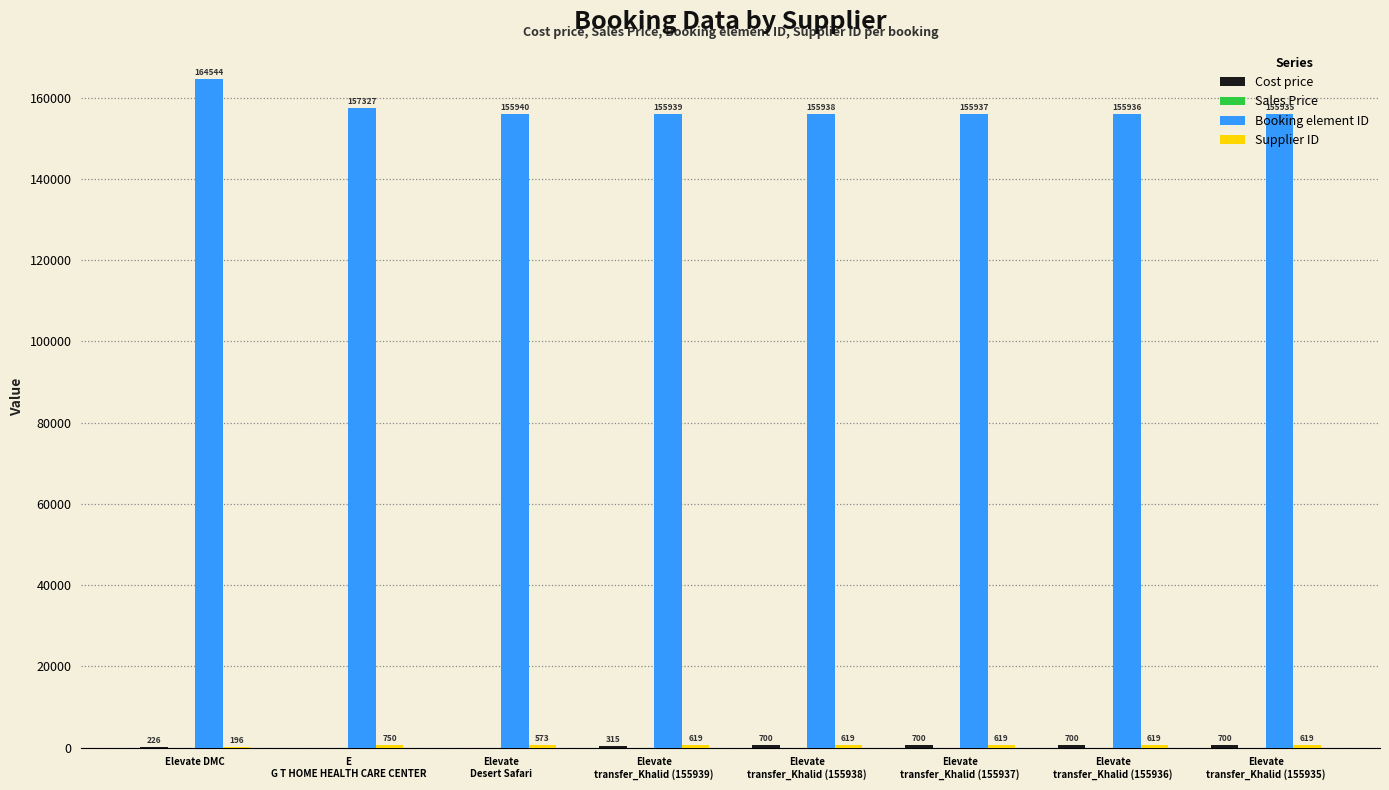

The Booking element ID series shows 46391 at Elevate DMC. True or false?

False